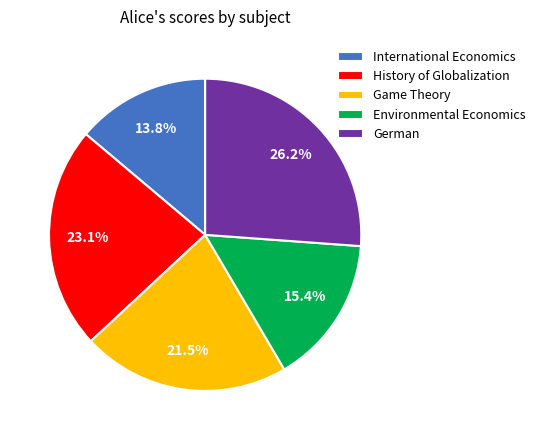

Combined, what portion of the pie is Environmental Economics and International Economics?

29.2%